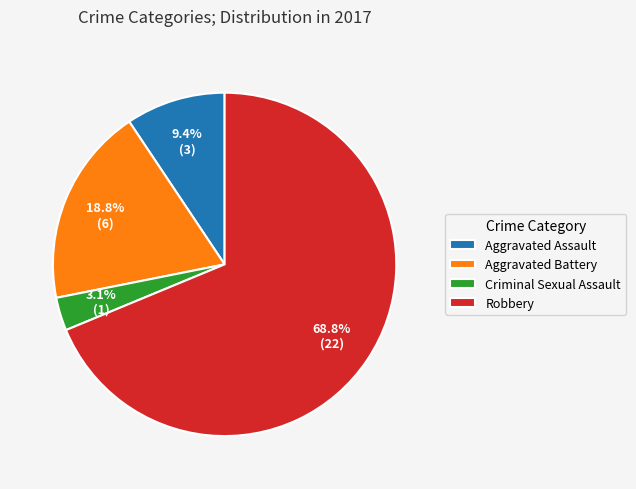

To the nearest percent, what percentage of the pie is Aggravated Battery?

19%